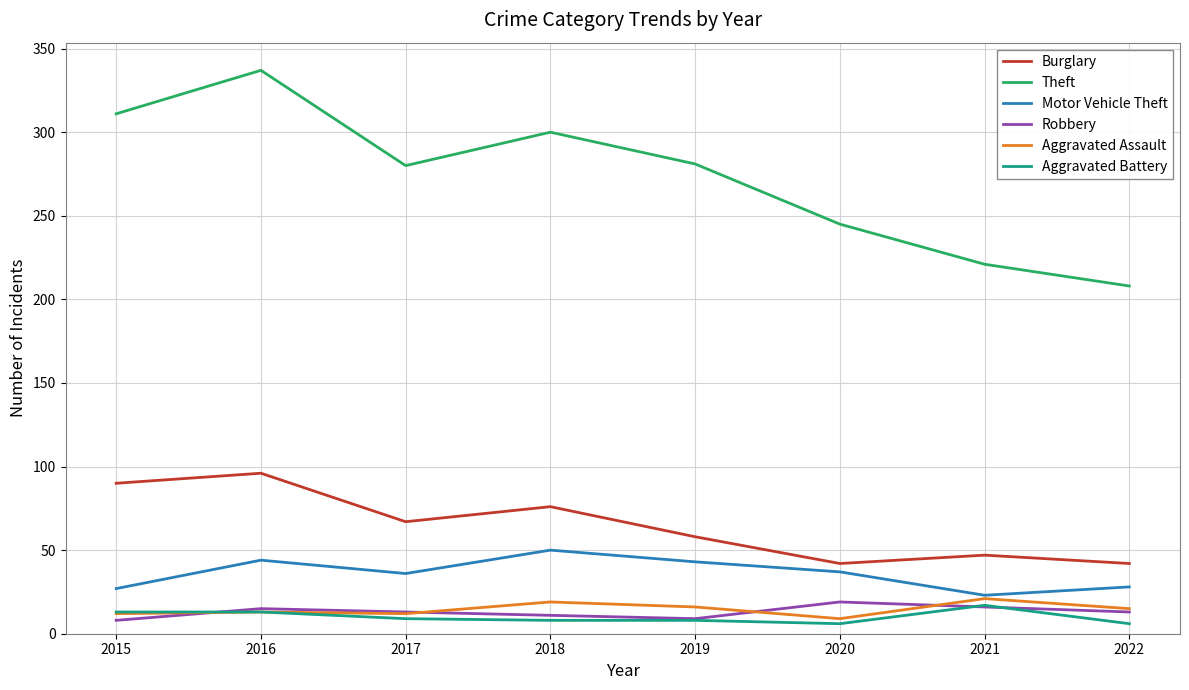

What is the maximum value shown in the chart?

337